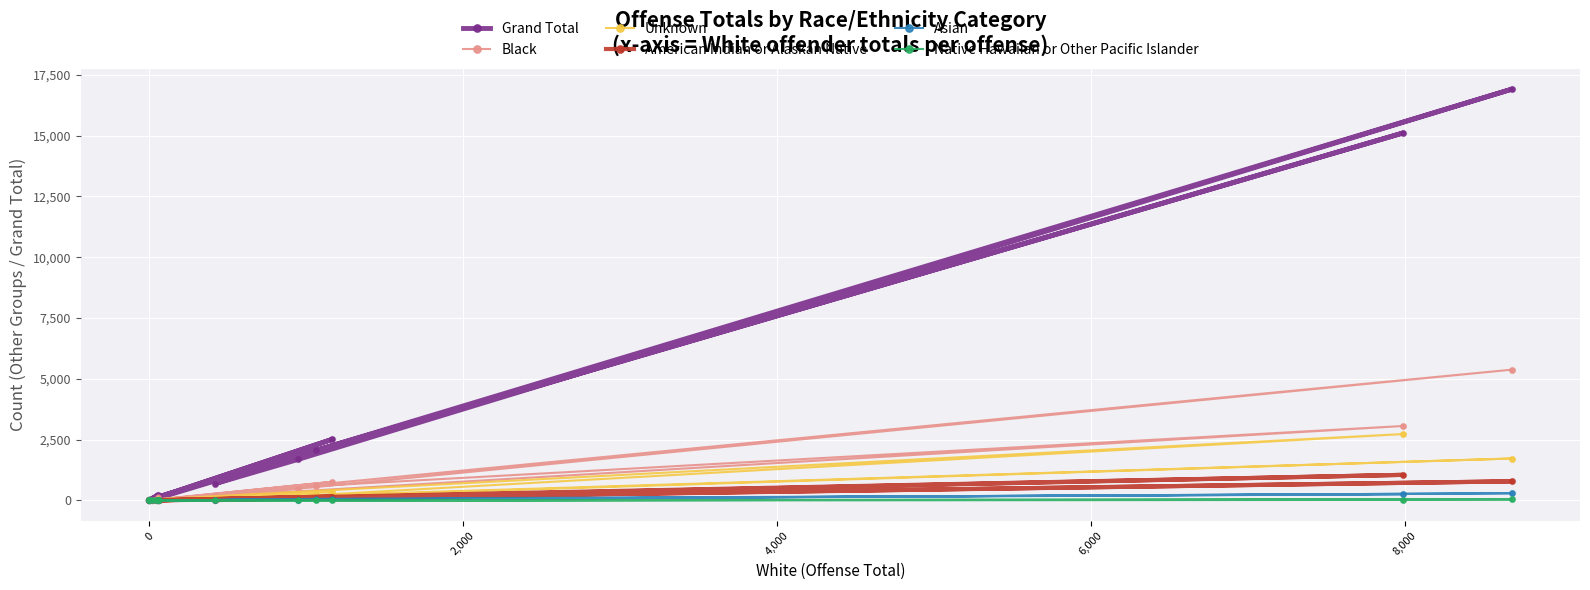

At how many categories does at least one series exceed 5302?

2